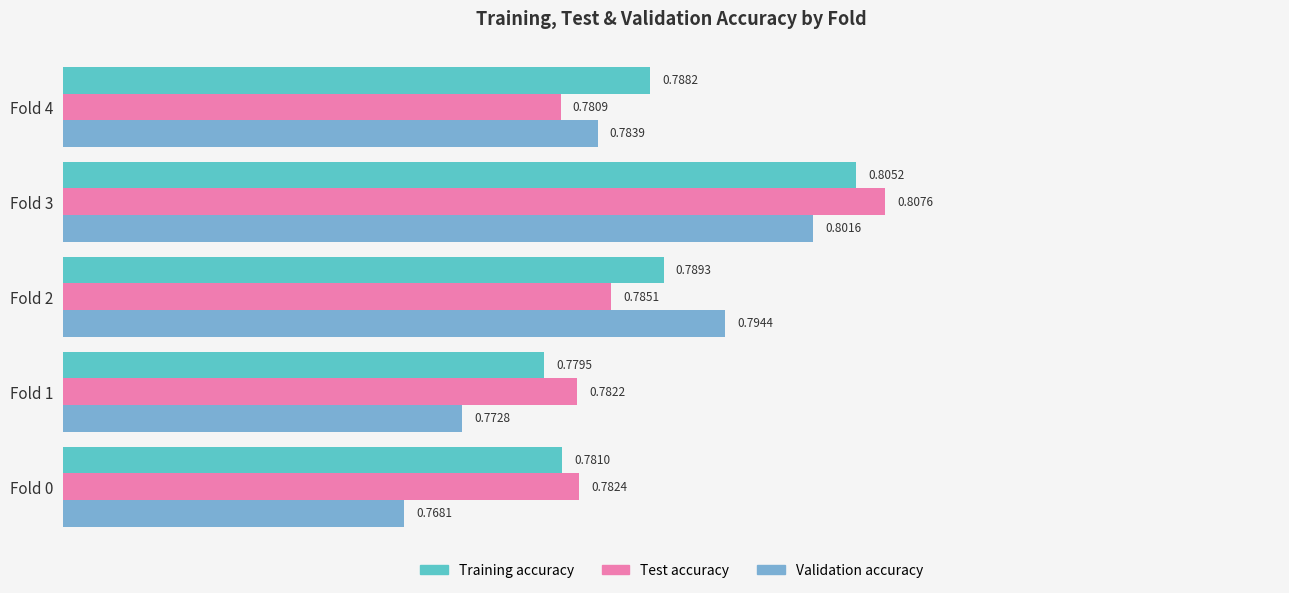

List the series in order of their peak value, lowest first.

Validation accuracy, Training accuracy, Test accuracy